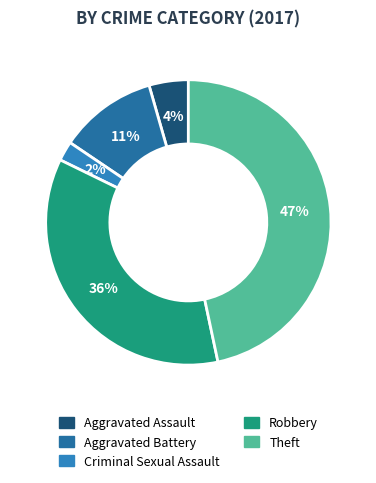

Count the number of slices in the pie.

5